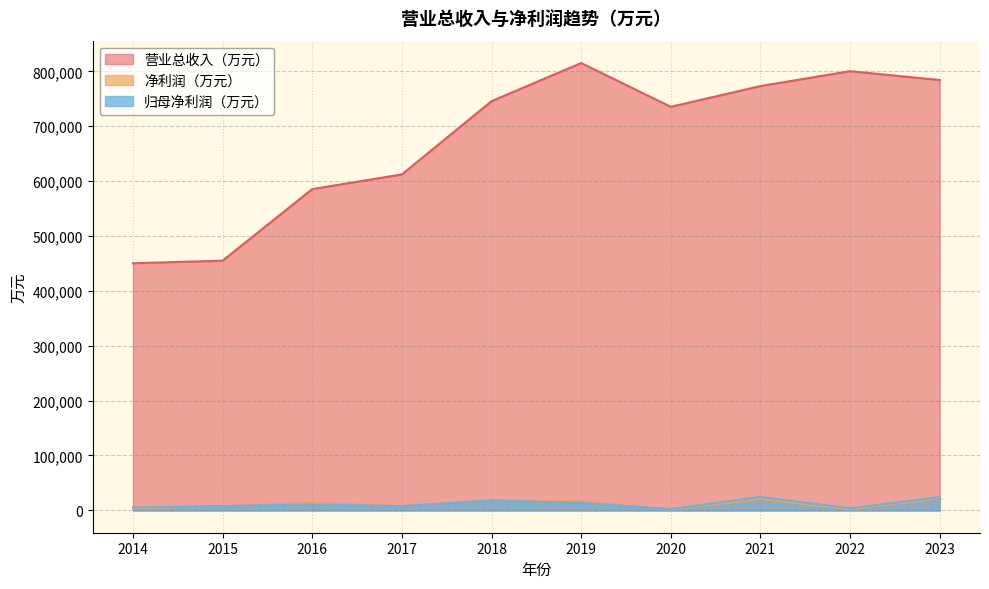

What is the value of the 净利润（万元） point at the 7th from the left?

1540.0